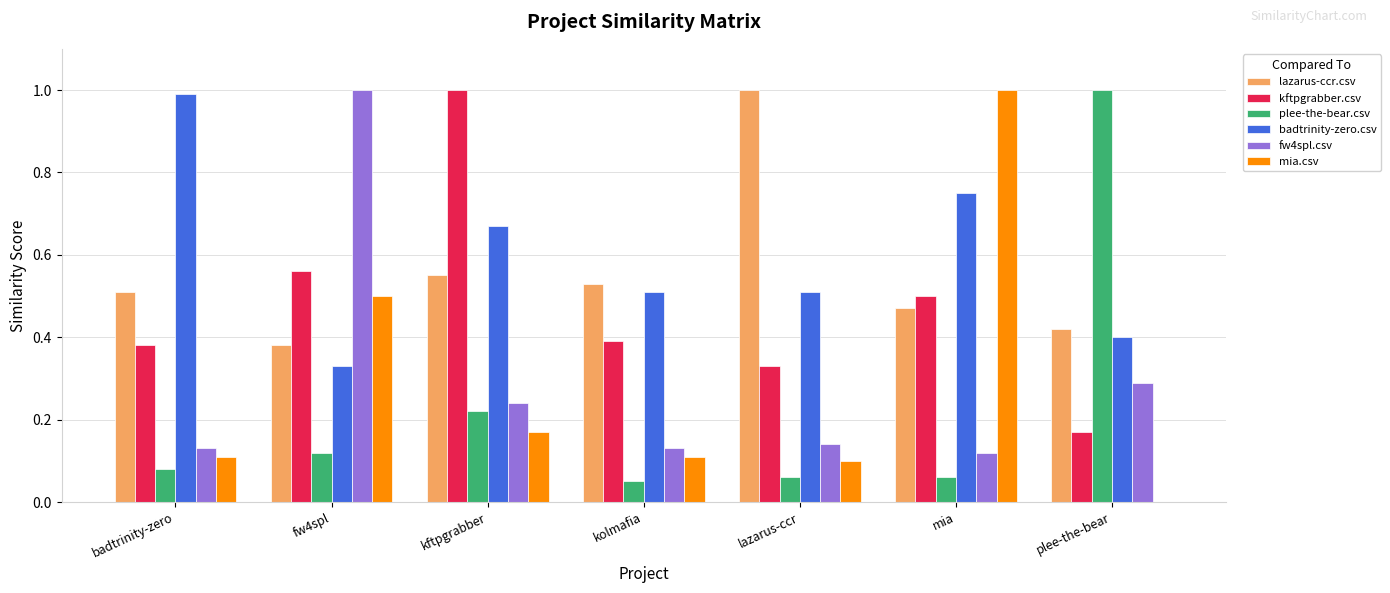

Which series changed the most between lazarus-ccr and plee-the-bear?

plee-the-bear.csv